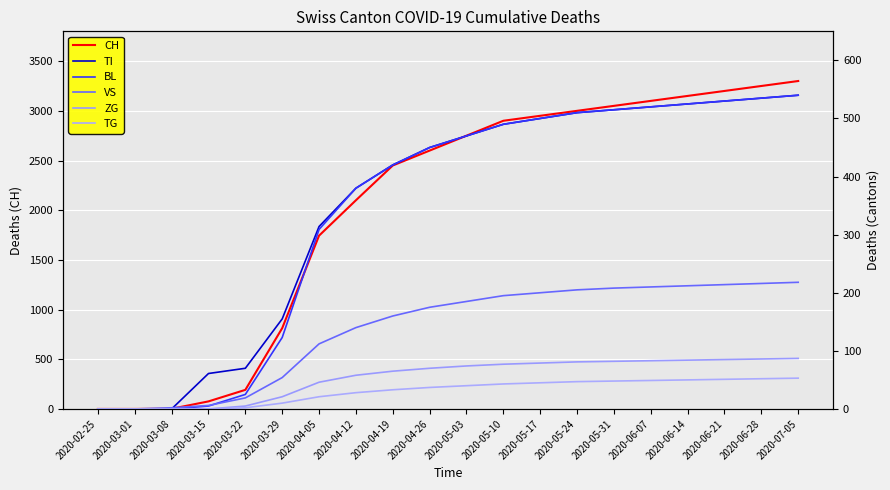

Where is VS nearest to the value 109?

2020-04-05